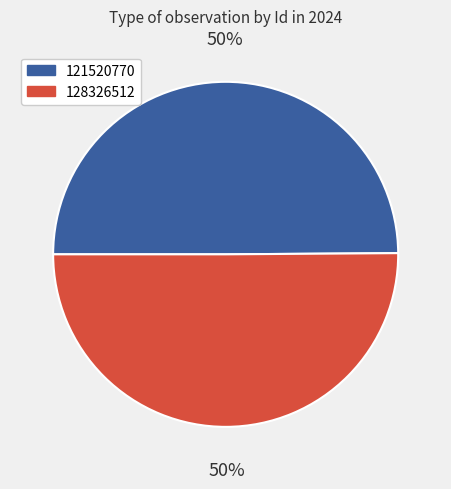

Do 128326512 and 121520770 together represent more than half of the pie?

Yes